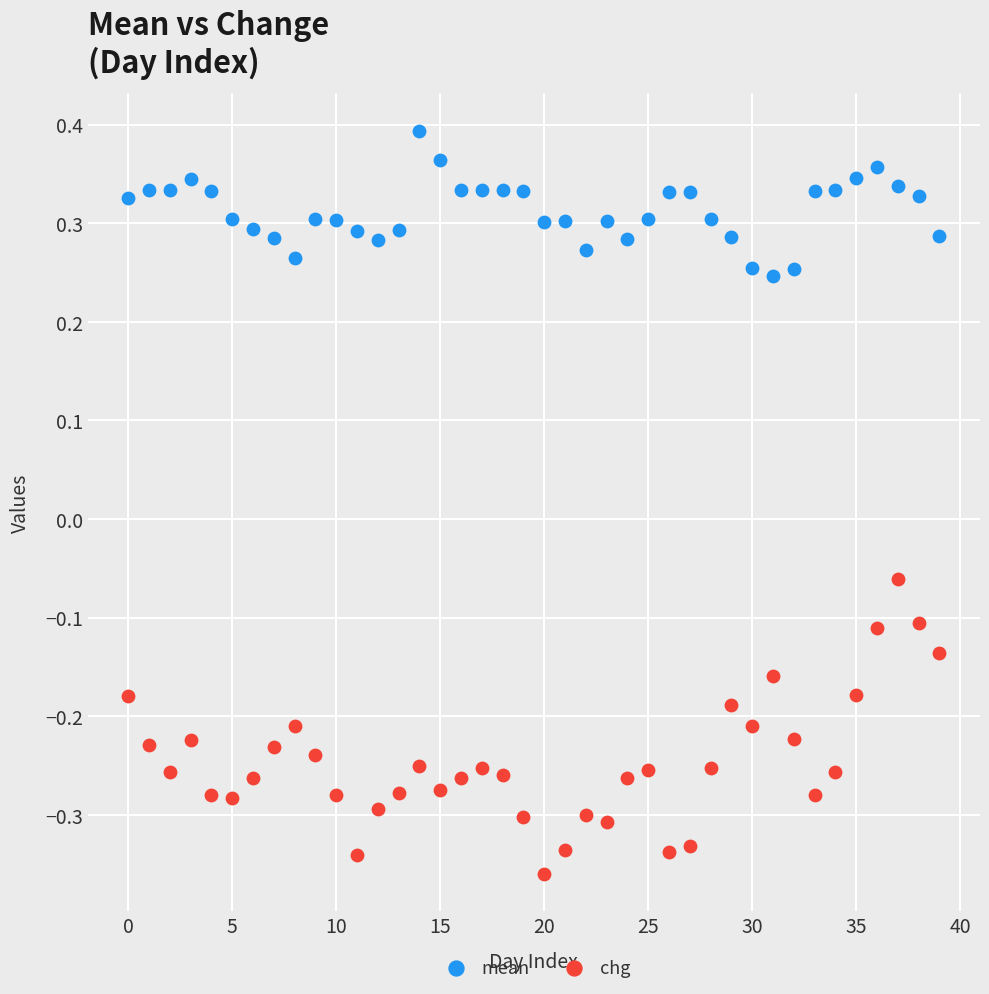

Across all data points, what is the range of Y values (max minus min)?

0.8